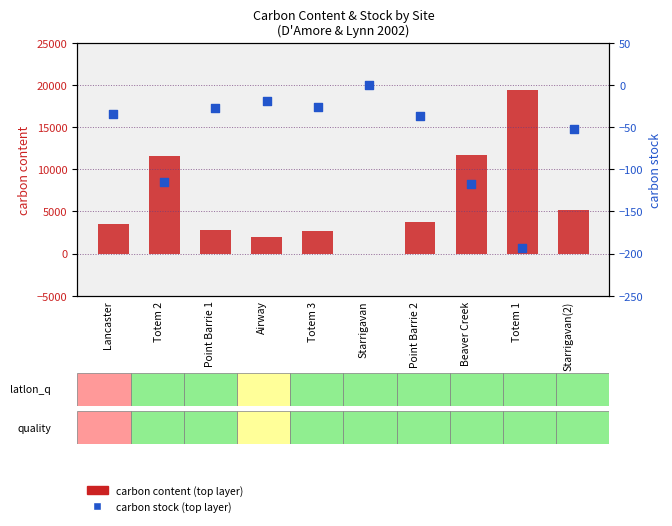

What is the total value across all series at Totem 2?

11404.8